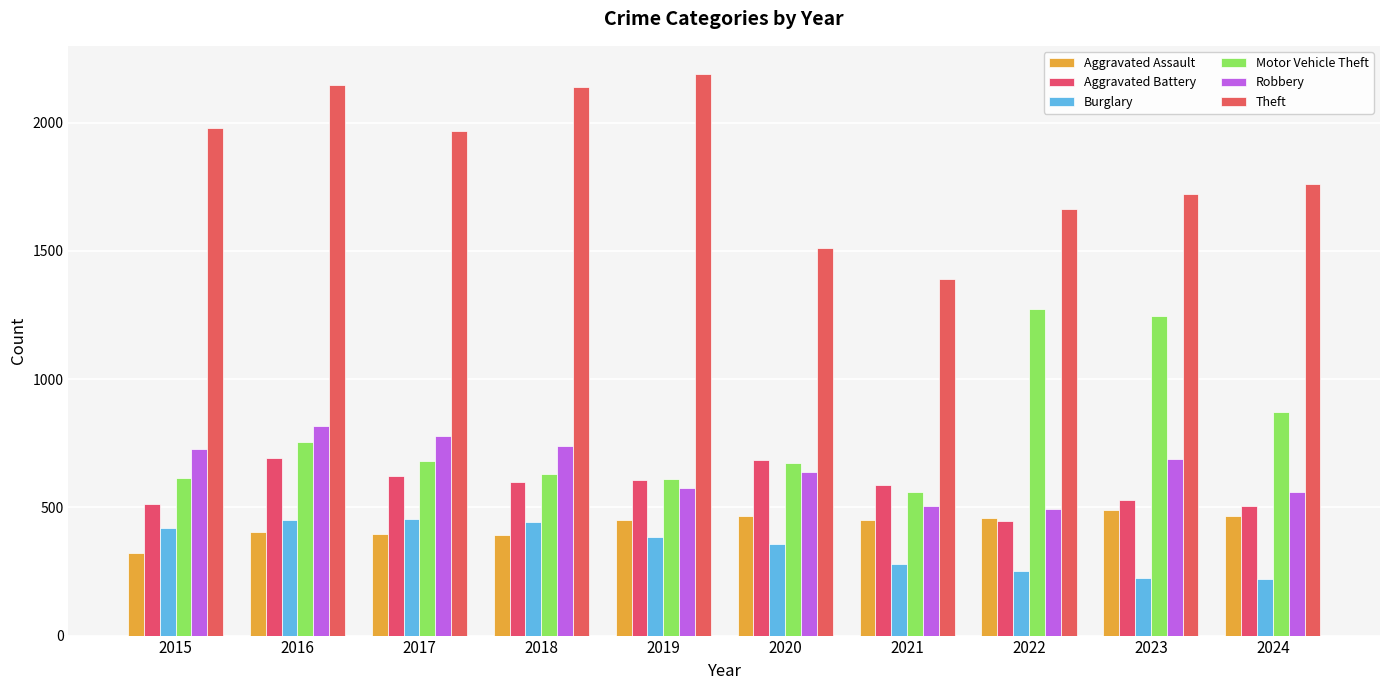

What is the smallest value displayed?

221